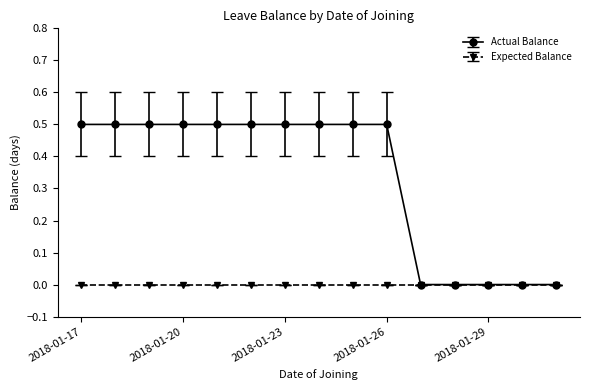

Which series has the widest spread of values?

Actual Balance